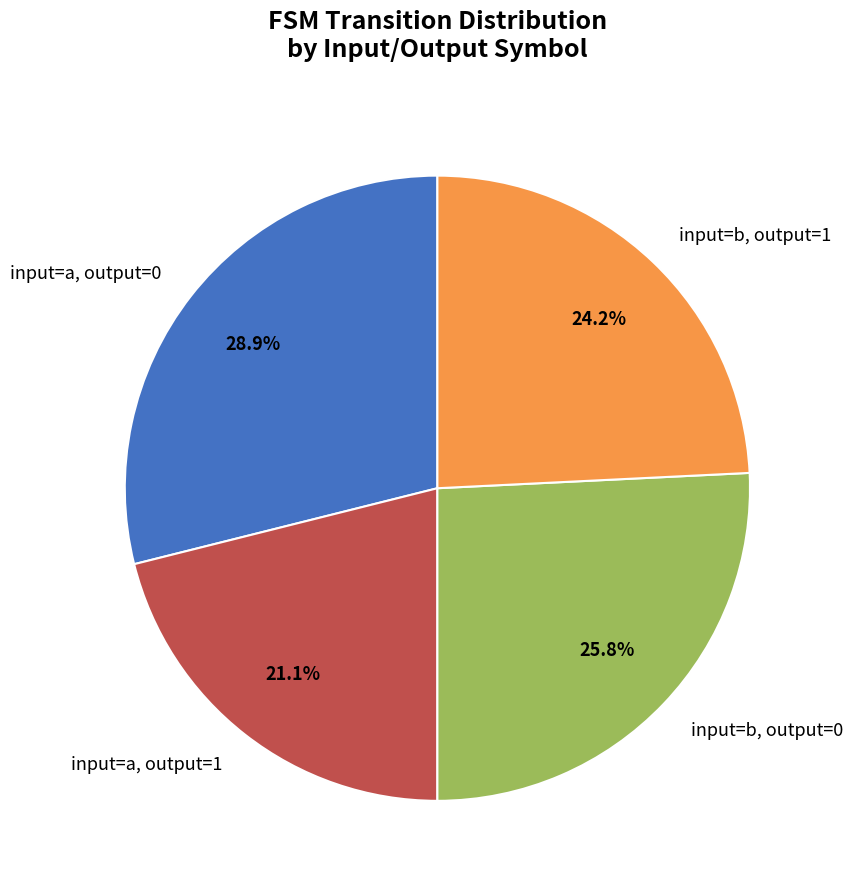

Which category has the smallest portion of the pie?

input=a, output=1